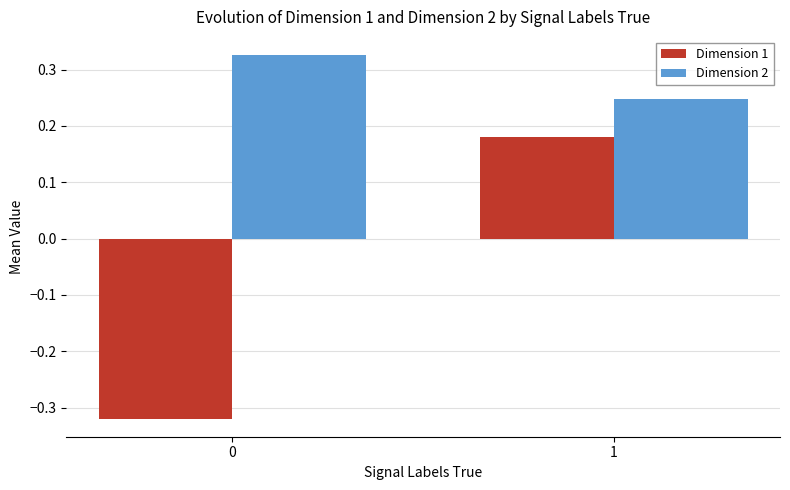

Rank the series by their average value, from lowest to highest.

Dimension 1, Dimension 2